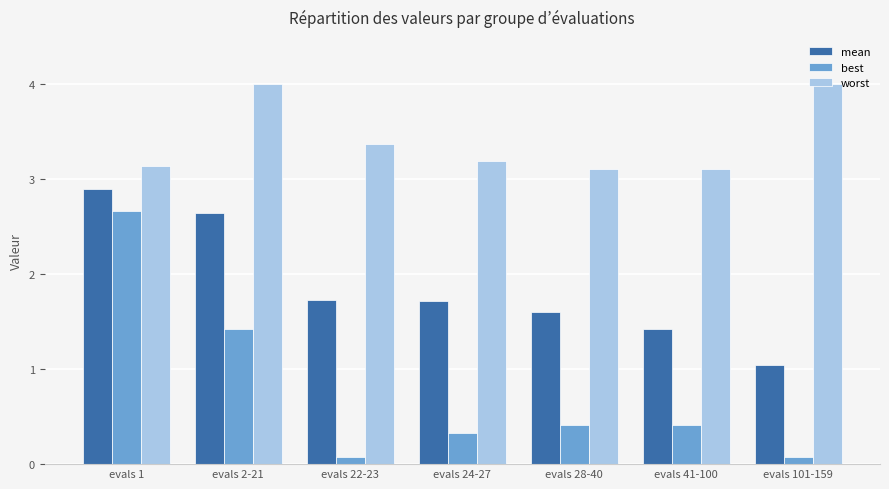

What is the average value of the mean series?

1.9